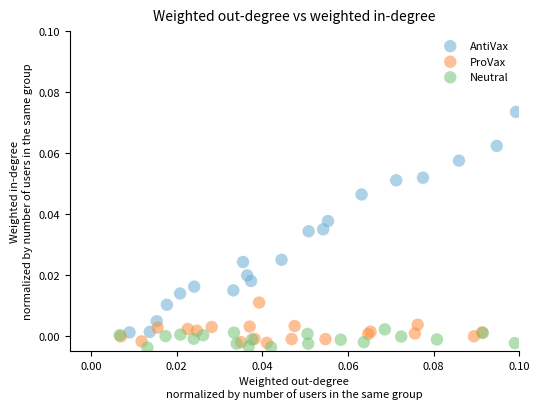

What are all the series names shown in the legend?

AntiVax, ProVax, Neutral